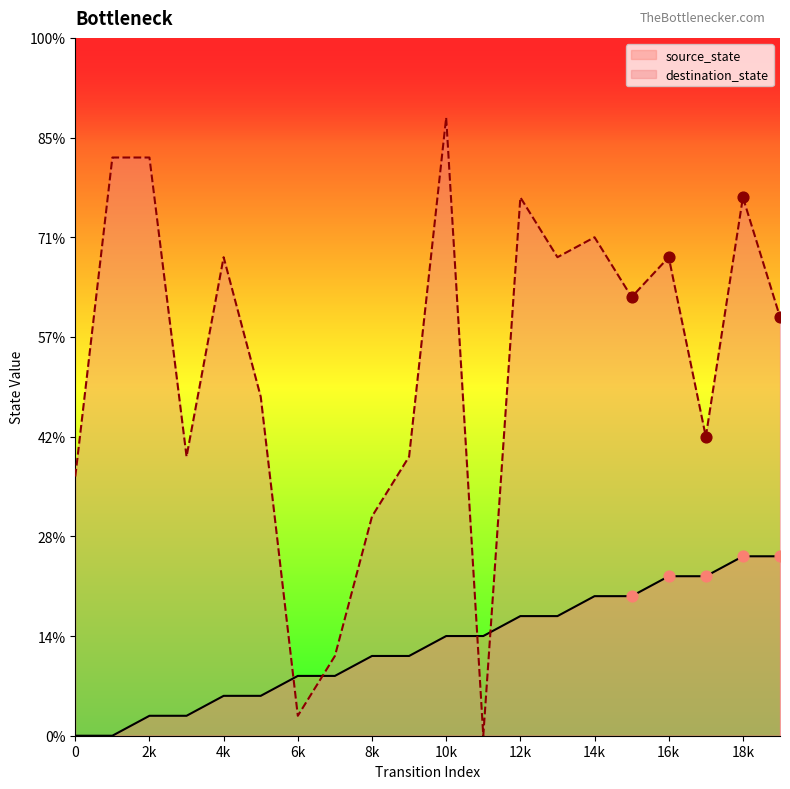

At which category is the sum across all series the highest?

10